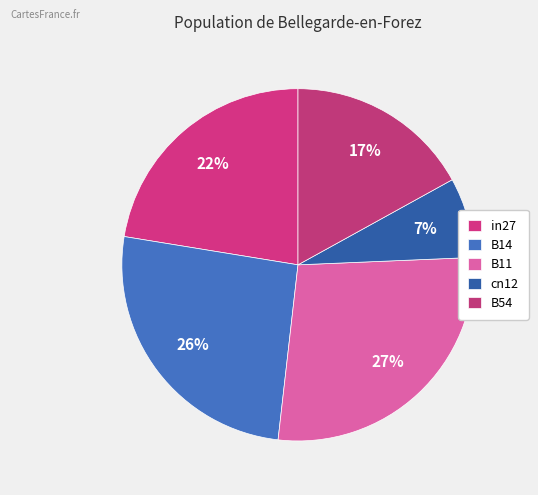

What is the smallest slice in the pie chart?

cn12